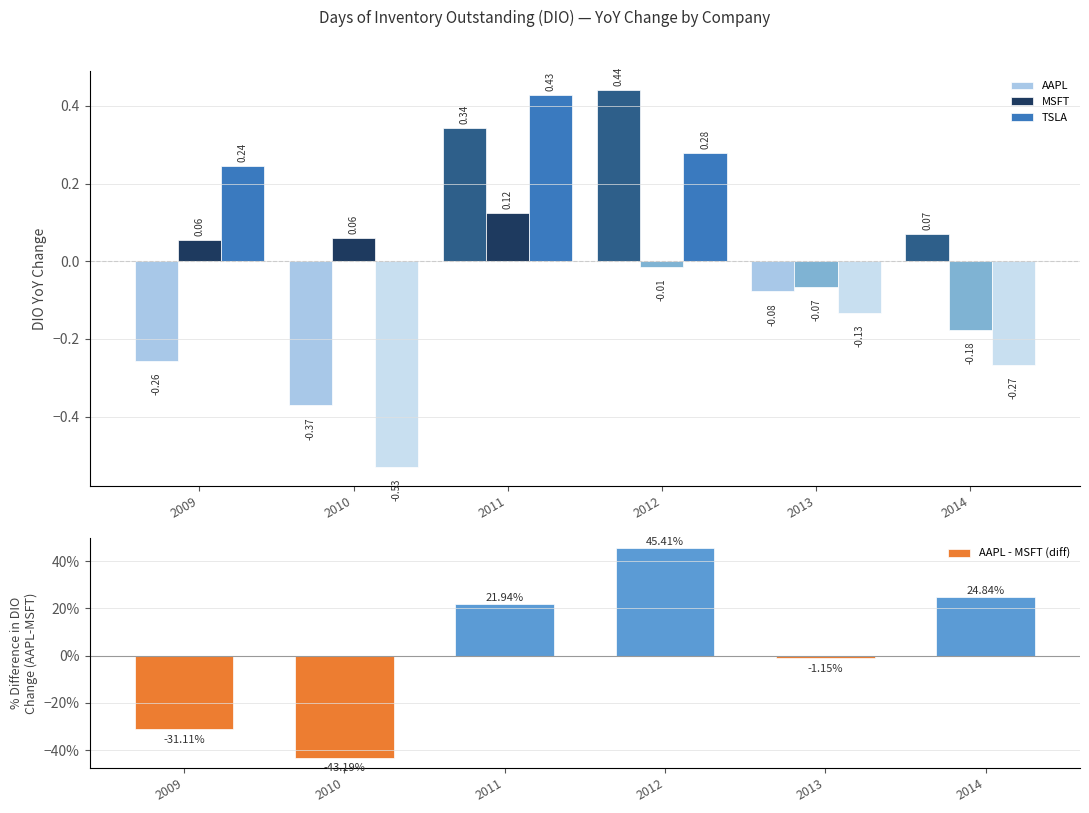

Where is AAPL nearest to the value 0?

2014